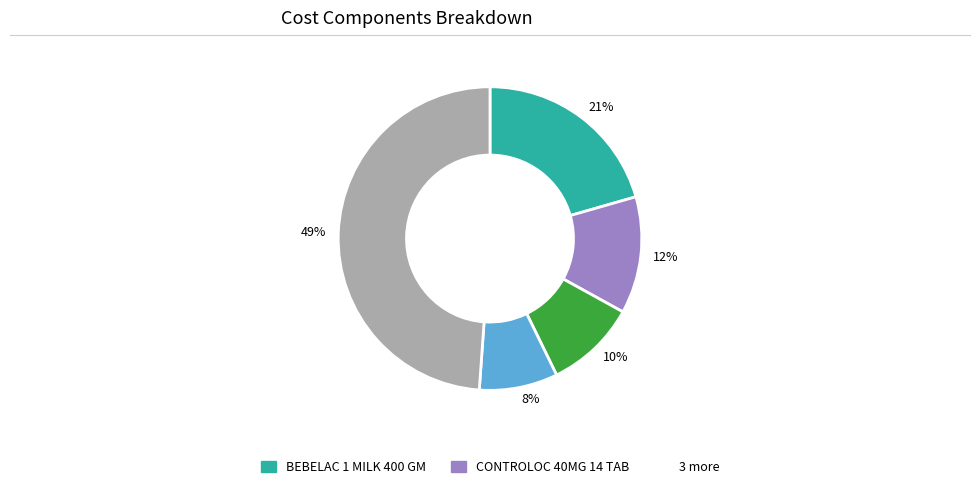

To the nearest percent, what is the difference between the largest and smallest slice percentages?

41%